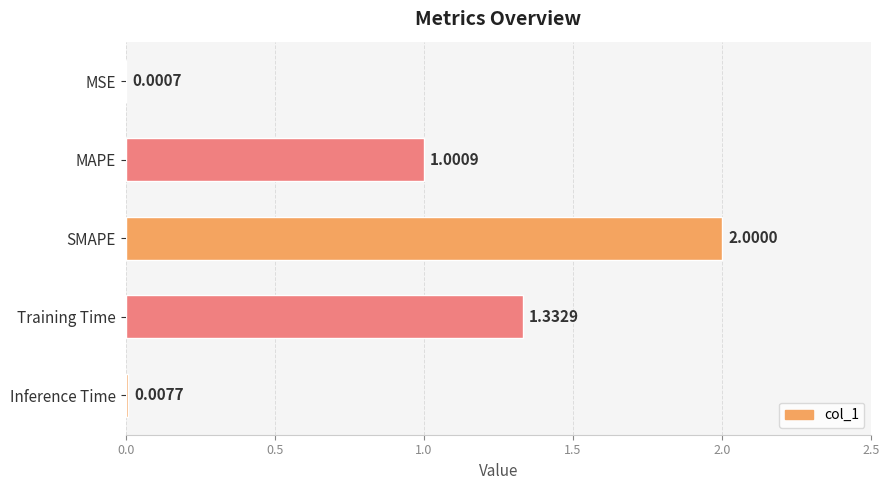

How many series are shown in this chart?

1